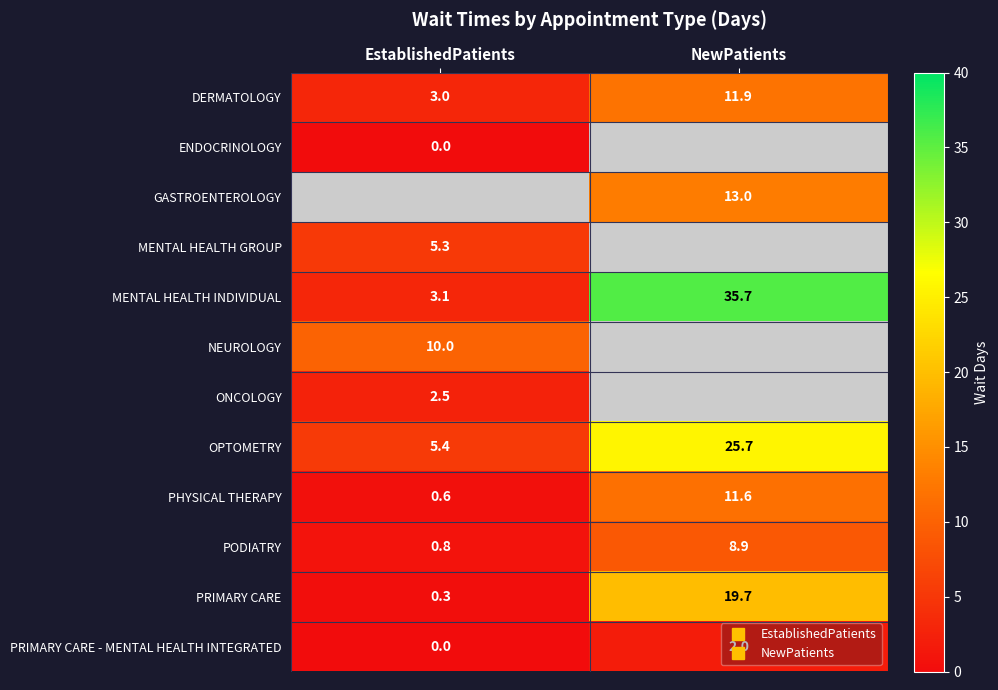

What is the average value of the PHYSICAL THERAPY series?

6.1